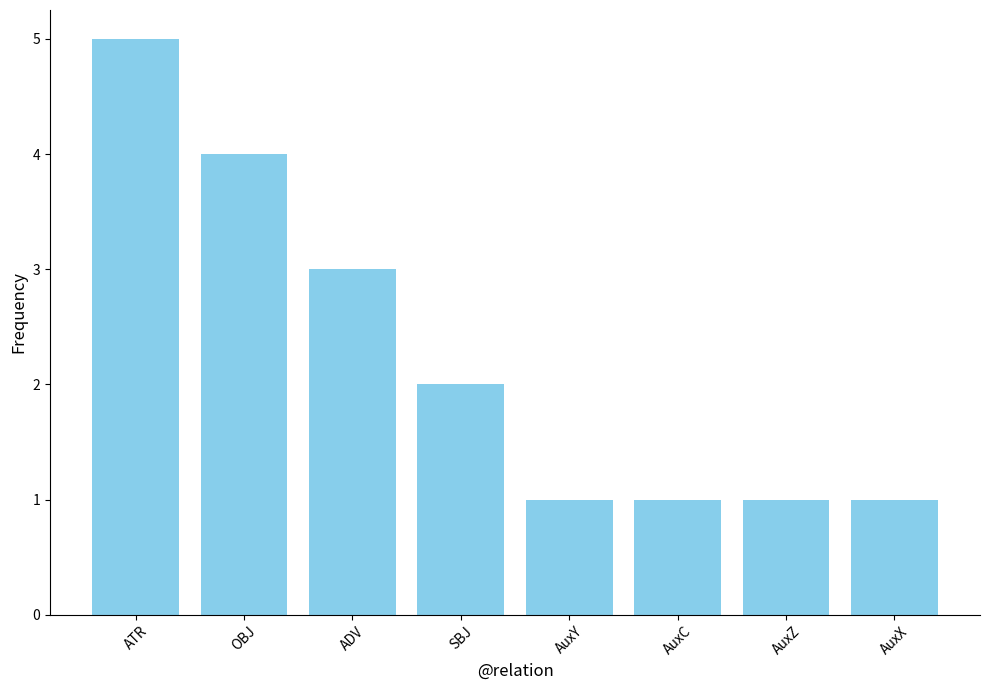

Reading left to right, extract all data points from this chart.

ATR=5	OBJ=4	ADV=3	SBJ=2	AuxY=1	AuxC=1	AuxZ=1	AuxX=1